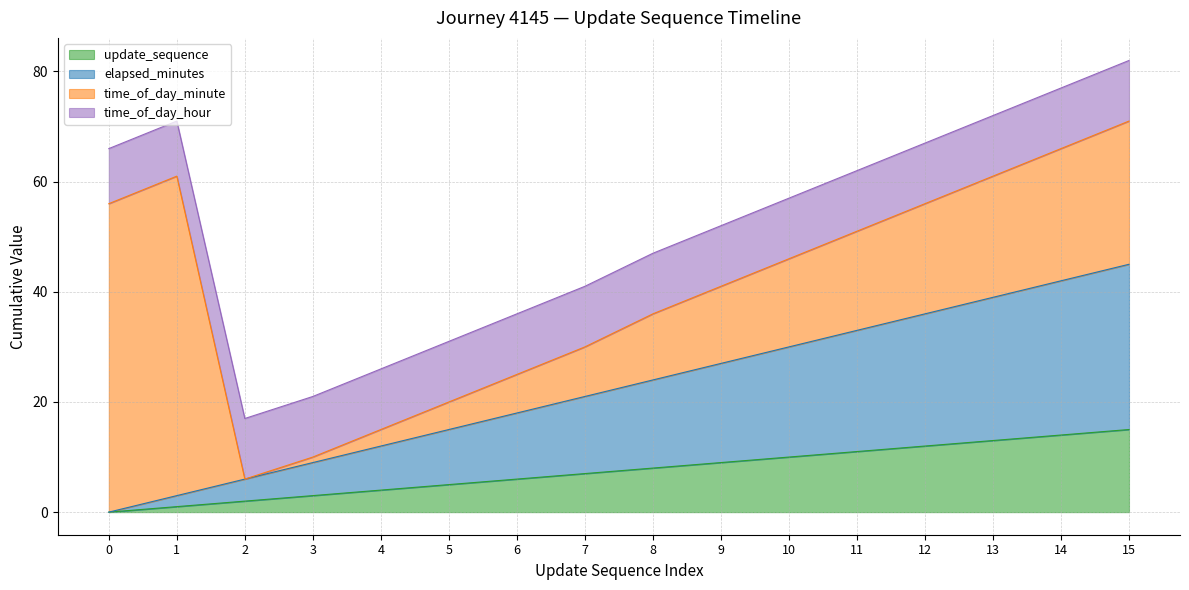

What is the approximate value of elapsed_minutes at 4?

12